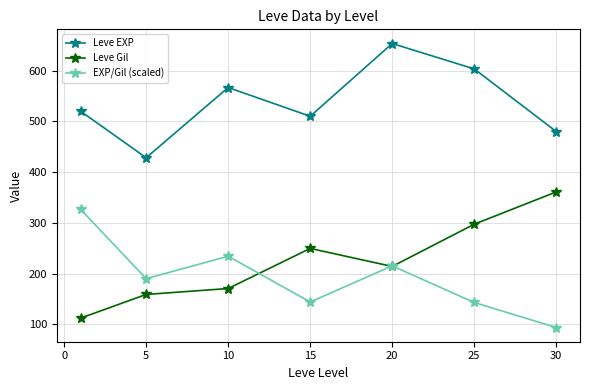

What is the maximum value shown in the chart?

653.3